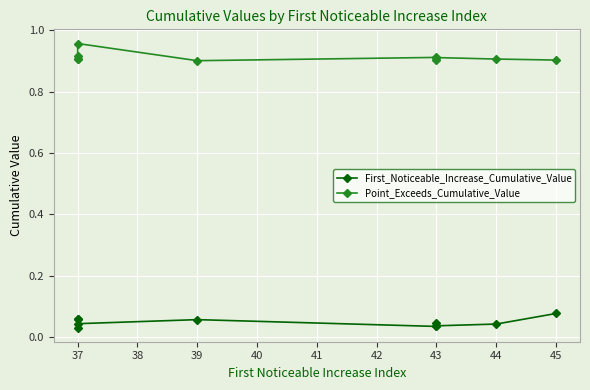

What is the difference between the maximum and minimum values in the Point_Exceeds_Cumulative_Value series?

0.1